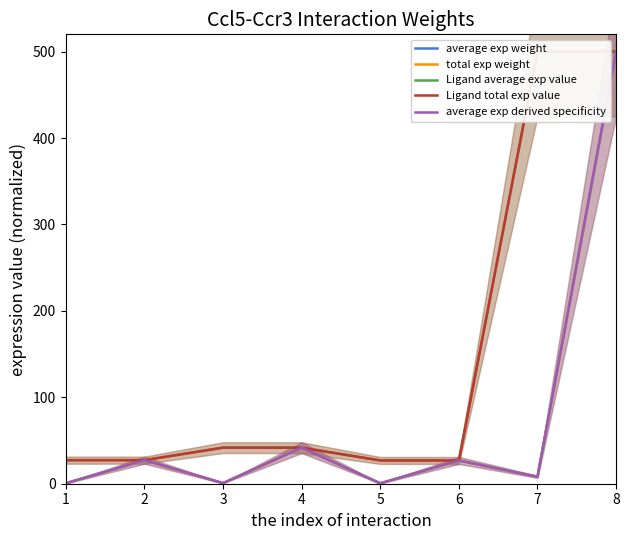

List the series in order of their peak value, lowest first.

average exp weight, total exp weight, Ligand average exp value, Ligand total exp value, average exp derived specificity